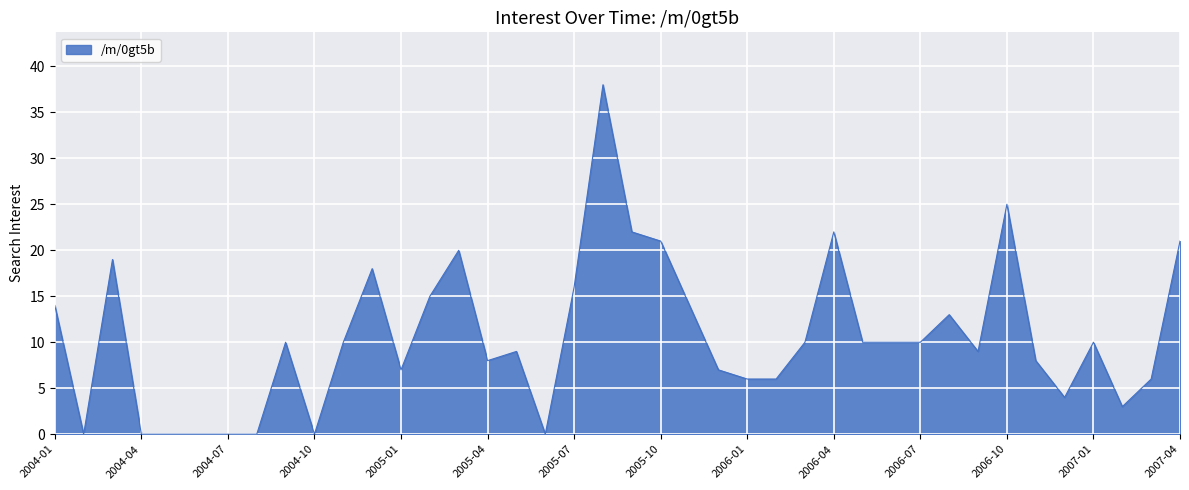

What is the maximum value shown in the chart?

38